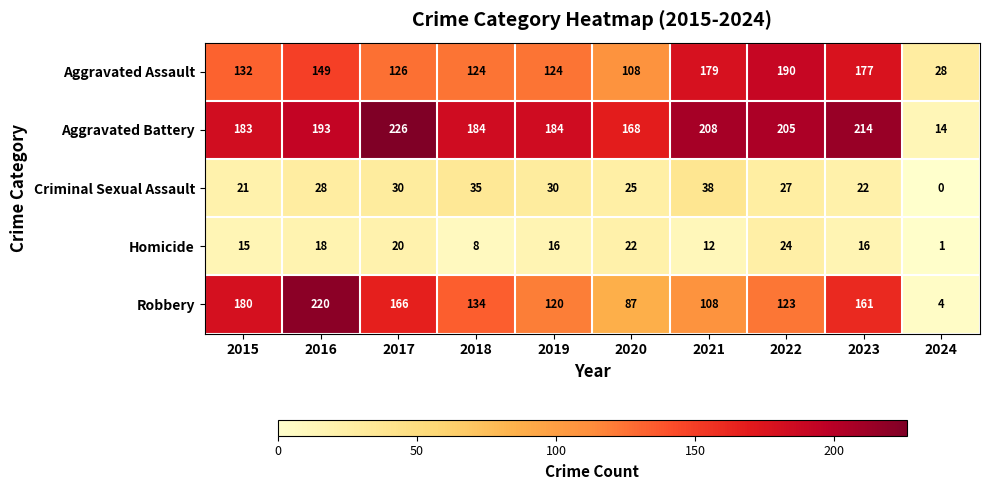

What is the difference between the highest and lowest values at 2021?

196